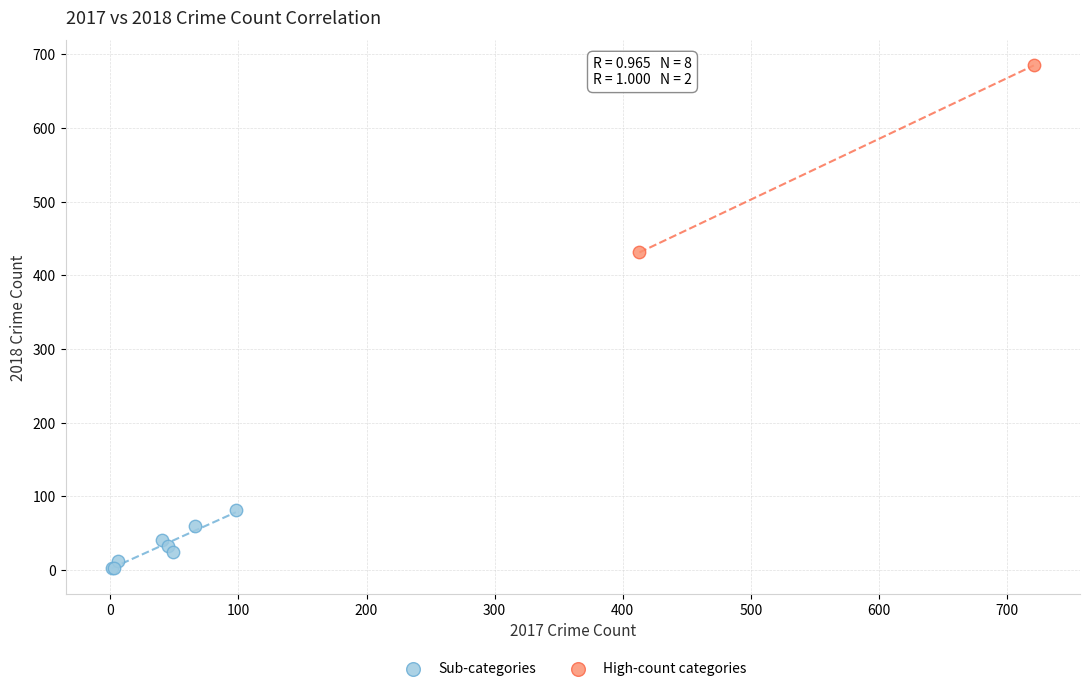

What are all the series names shown in the legend?

Sub-categories, High-count categories